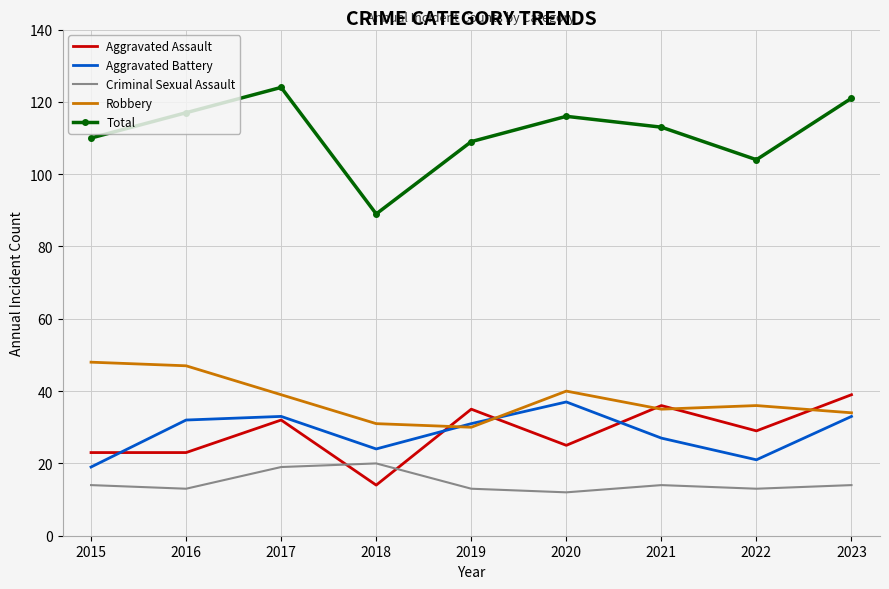

At how many categories does at least one series exceed 48?

9